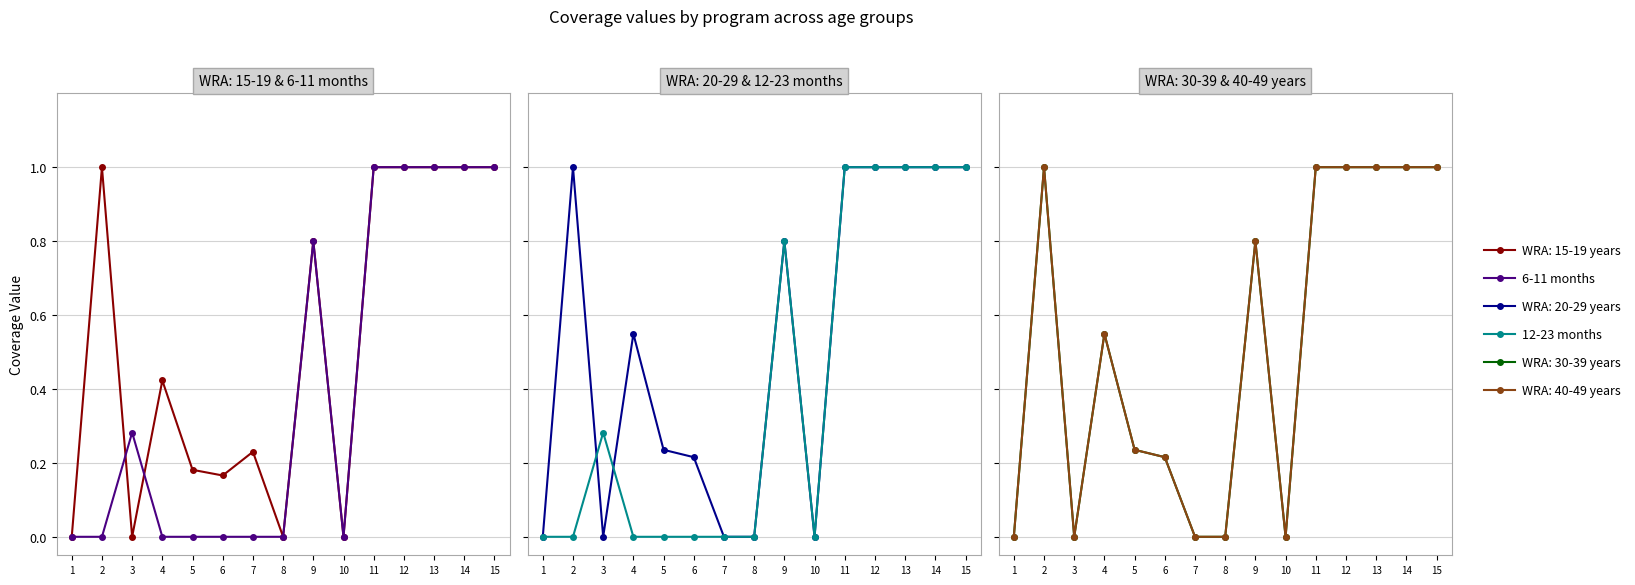

Count the 6-11 months values in the range 0 to 1.

15